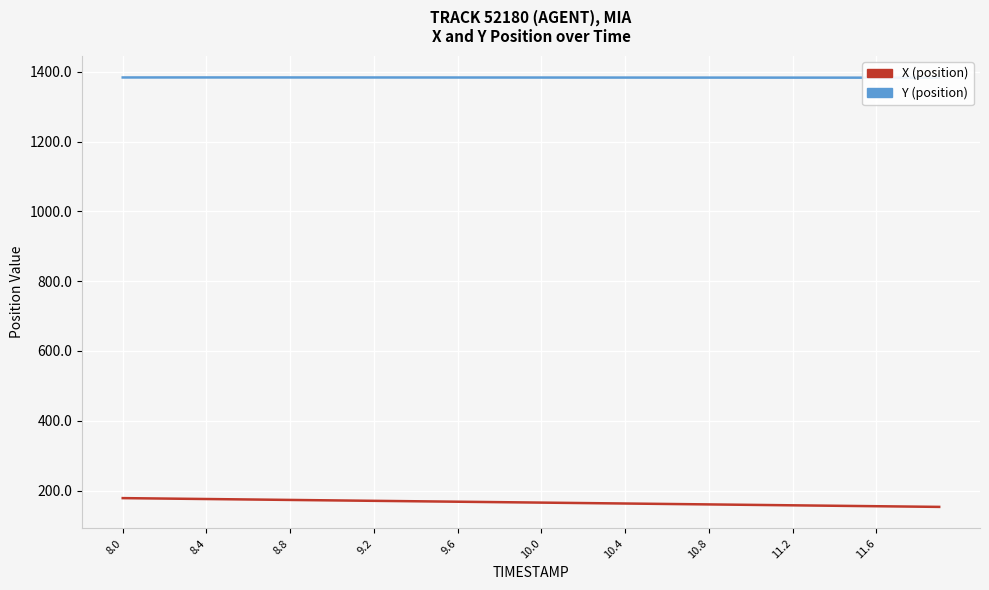

Rank the series at 11.6 from highest to lowest value.

Y, X